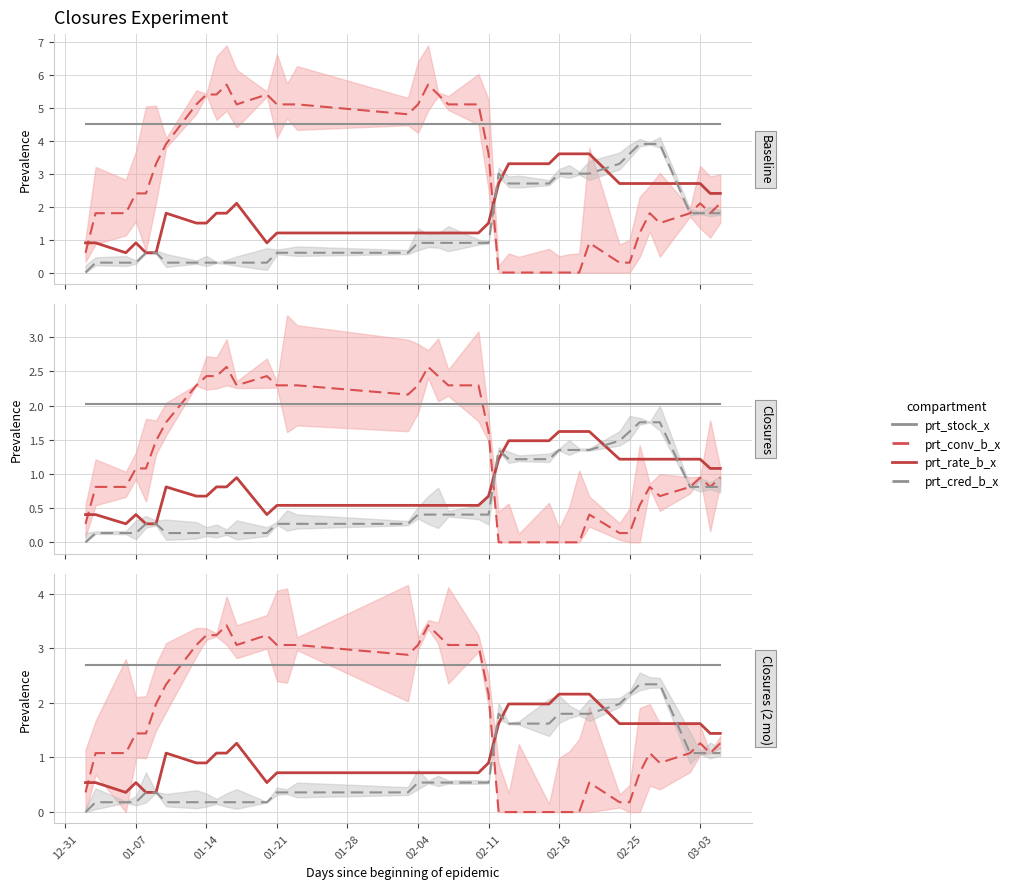

At which label is prt_conv_b_x closest to 1?

01-07